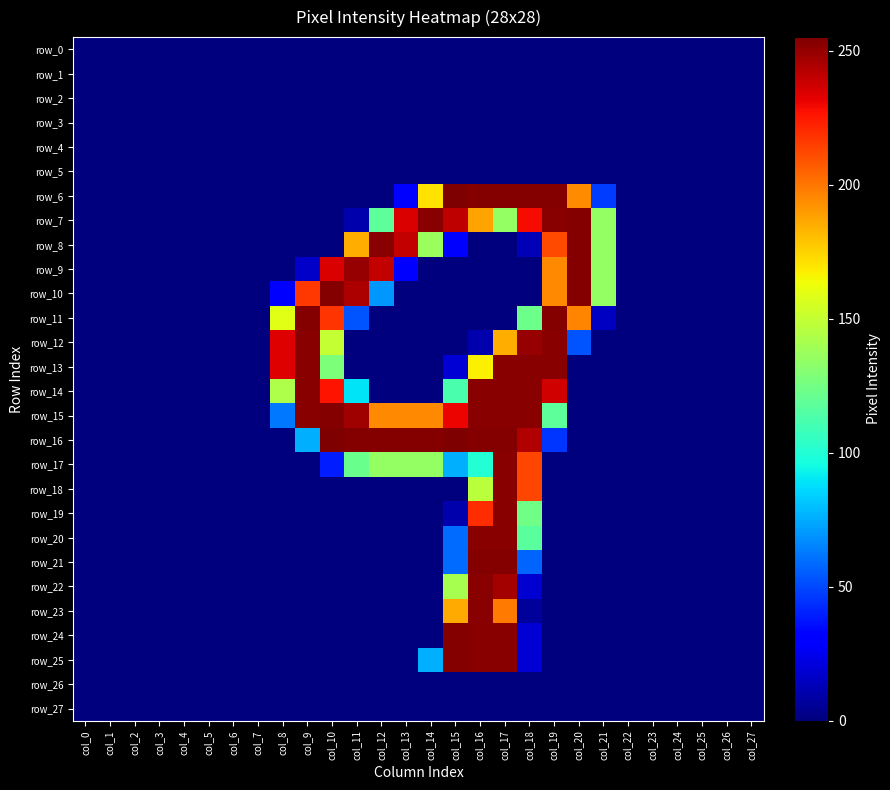

Which category has the highest value across all series?

col_15